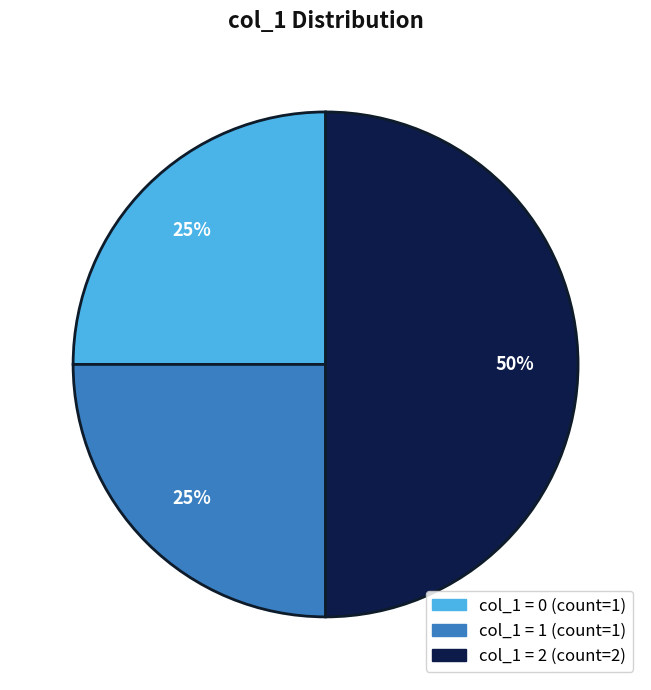

To the nearest percent, what is the average slice percentage?

33%